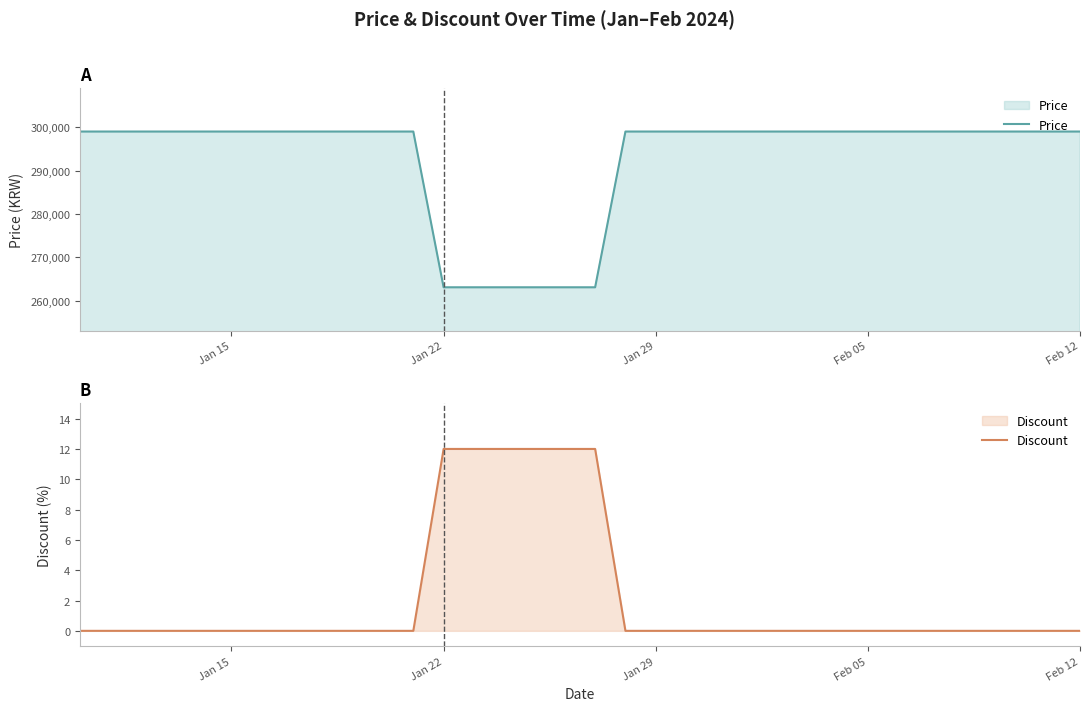

Which series has the largest total across all categories?

Price